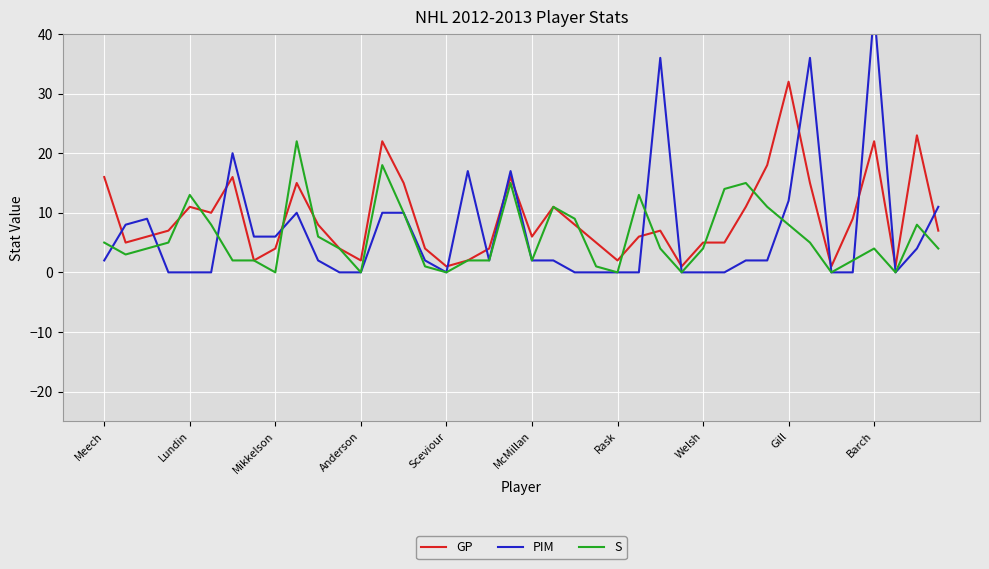

What is the maximum value shown in the chart?

44